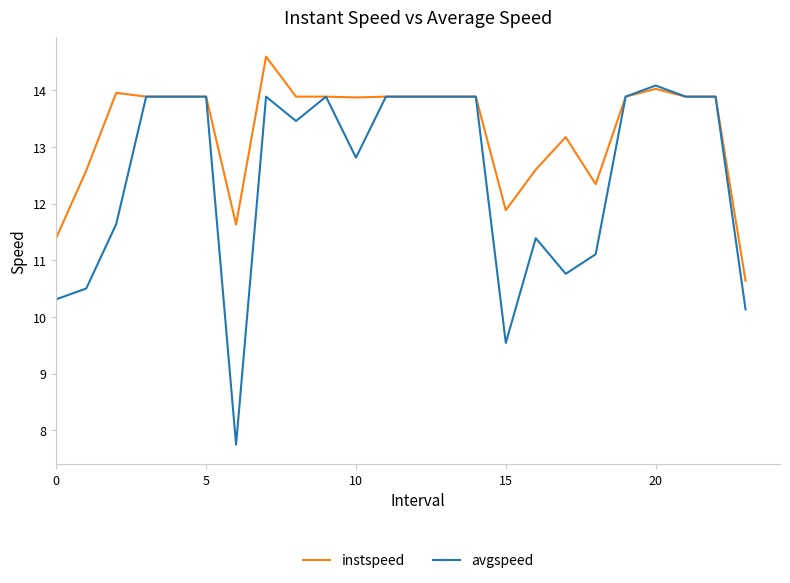

Which series has the largest range (max minus min)?

avgspeed